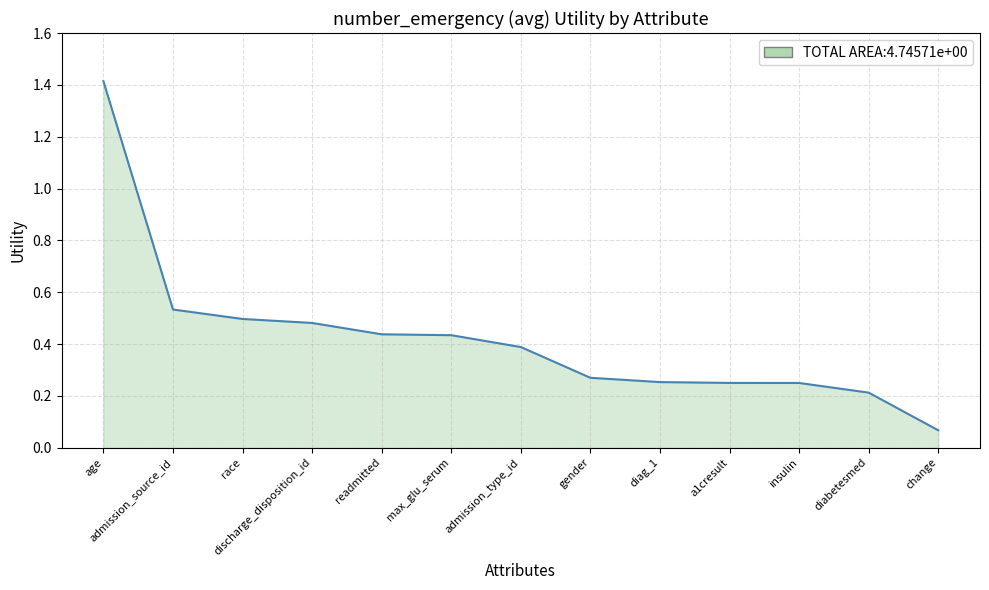

Where is the data nearest to the value 0?

change